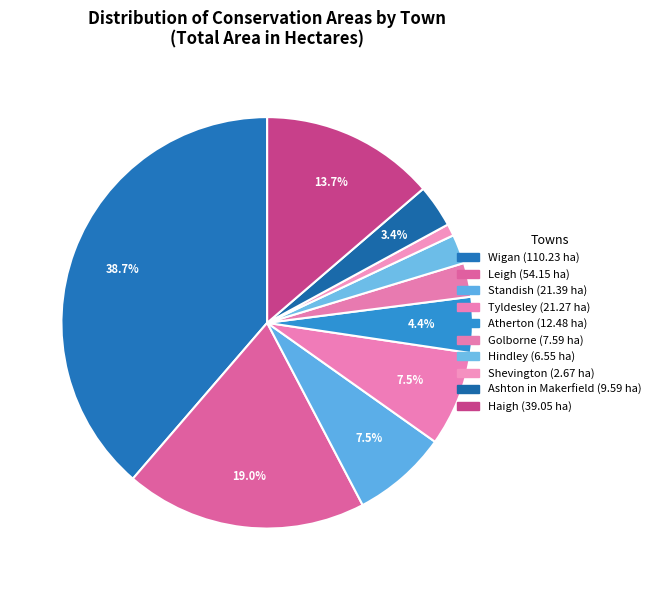

Count the number of slices in the pie.

10